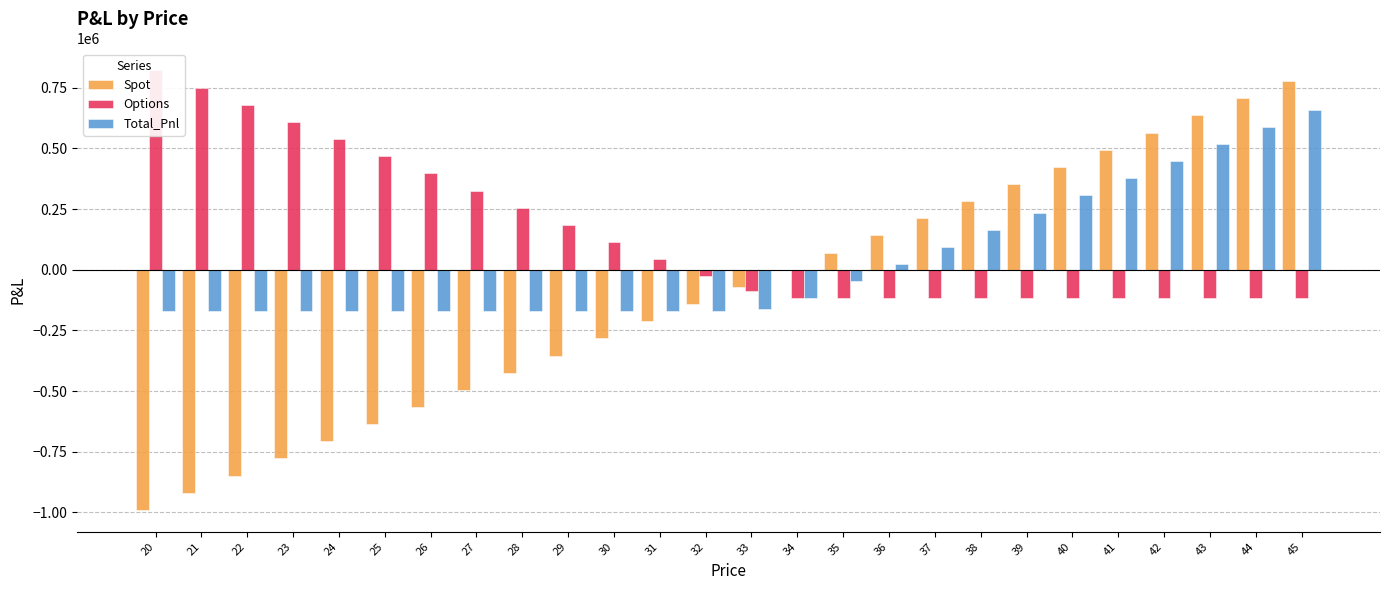

The value of Spot at 30 is -444929.7. True or false?

False